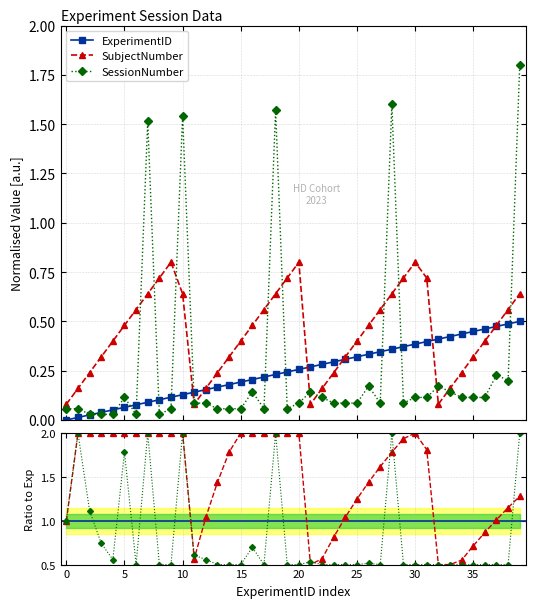

What is the average value of the SubjectNumber series?

0.4